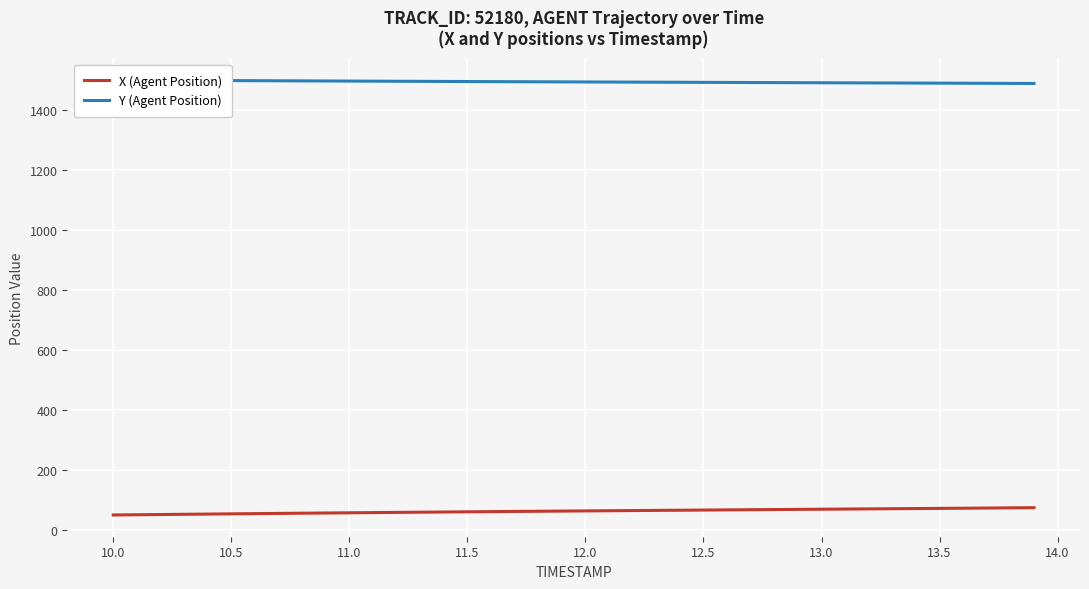

What is the lowest value of the X (Agent Position) series?

51.0